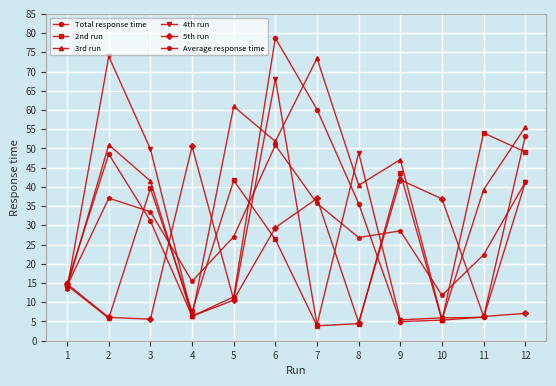

The value of Total response time at 1 is 14.9. True or false?

True